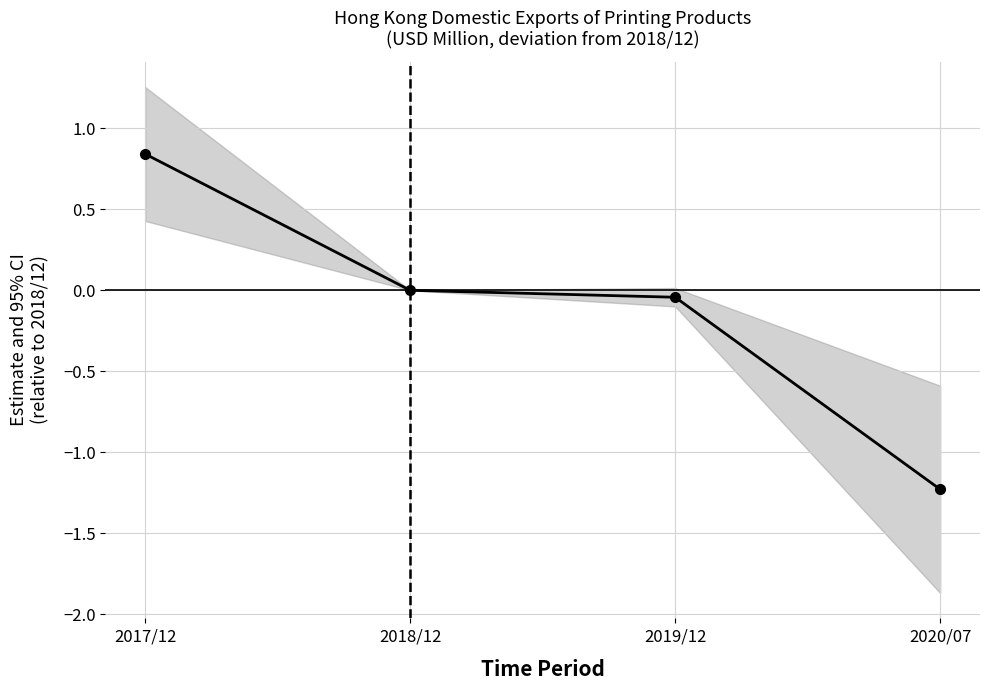

Reading right to left, transcribe all the data shown in this chart.

-1.2	-0.0	0.0	0.8